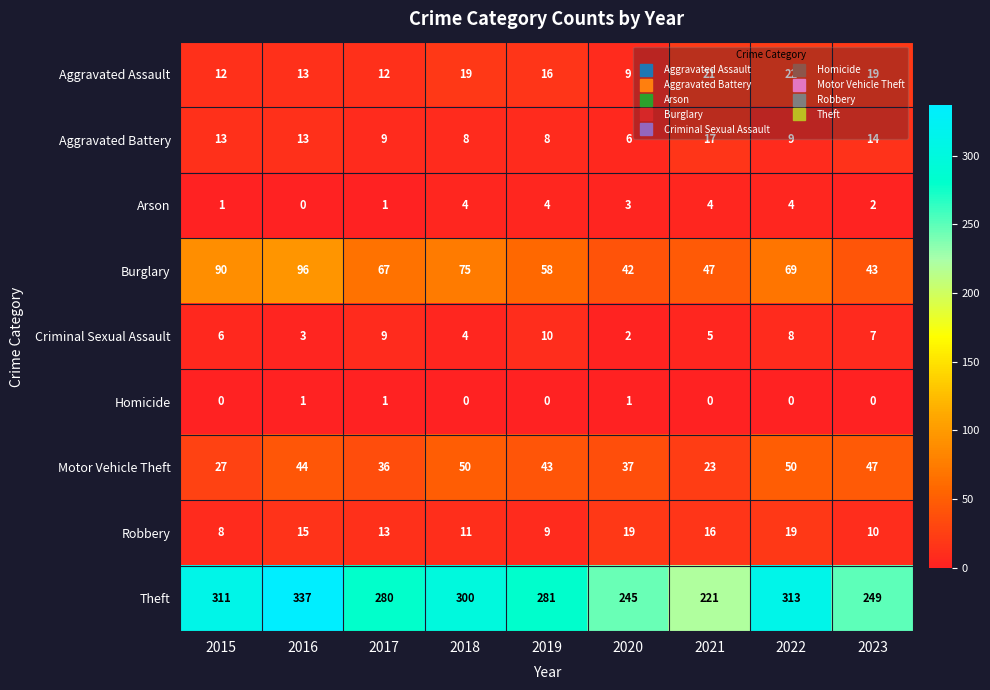

Rank the series at 2021 from lowest to highest value.

Homicide, Arson, Criminal Sexual Assault, Robbery, Aggravated Battery, Aggravated Assault, Motor Vehicle Theft, Burglary, Theft